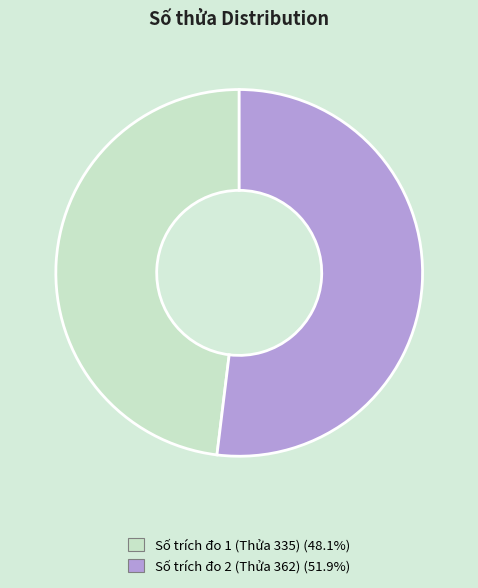

Is there a majority slice in this chart?

Yes